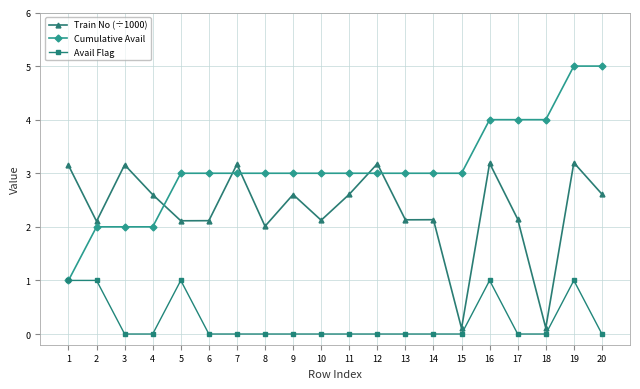

True or false: Train No (÷1000) and Cumulative Avail intersect in this chart.

True